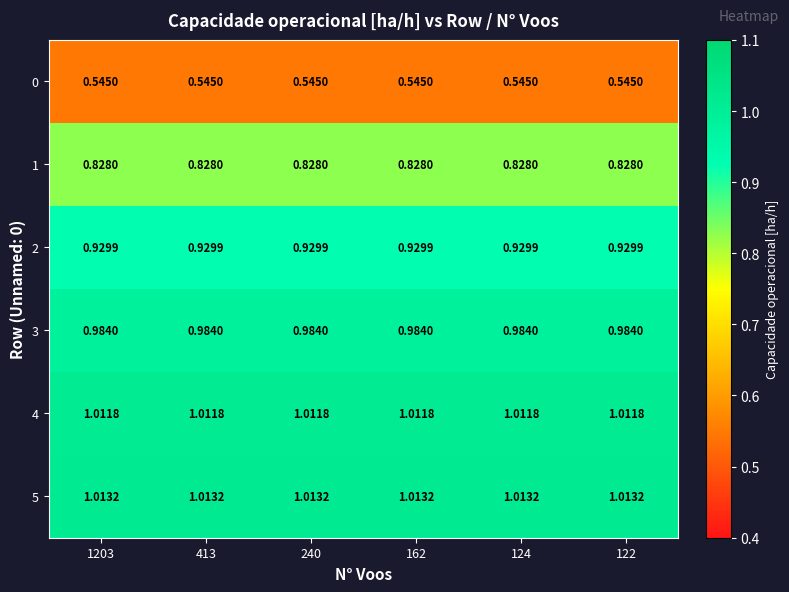

How many distinct data groups are displayed?

6